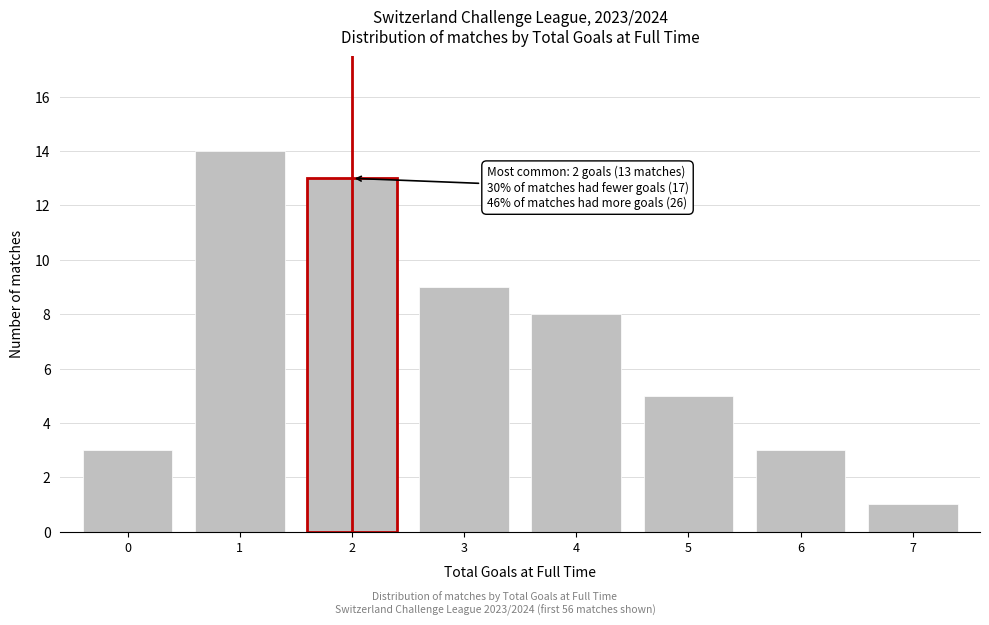

Reading left to right, what are all the values shown in this chart?

3	14	13	9	8	5	3	1